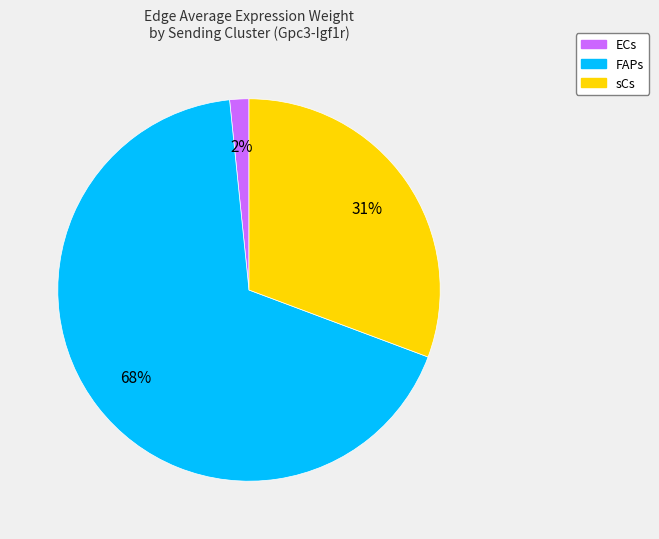

Which category has the biggest portion of the pie?

FAPs